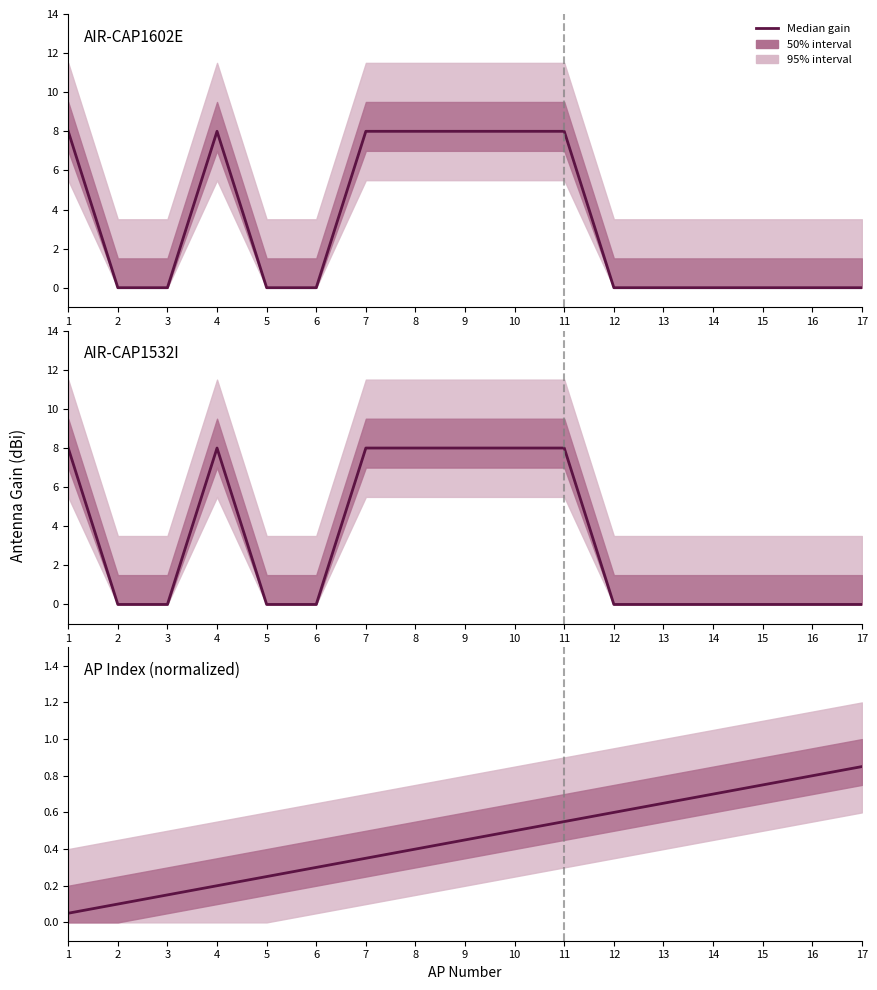

What is the average value?

0.5